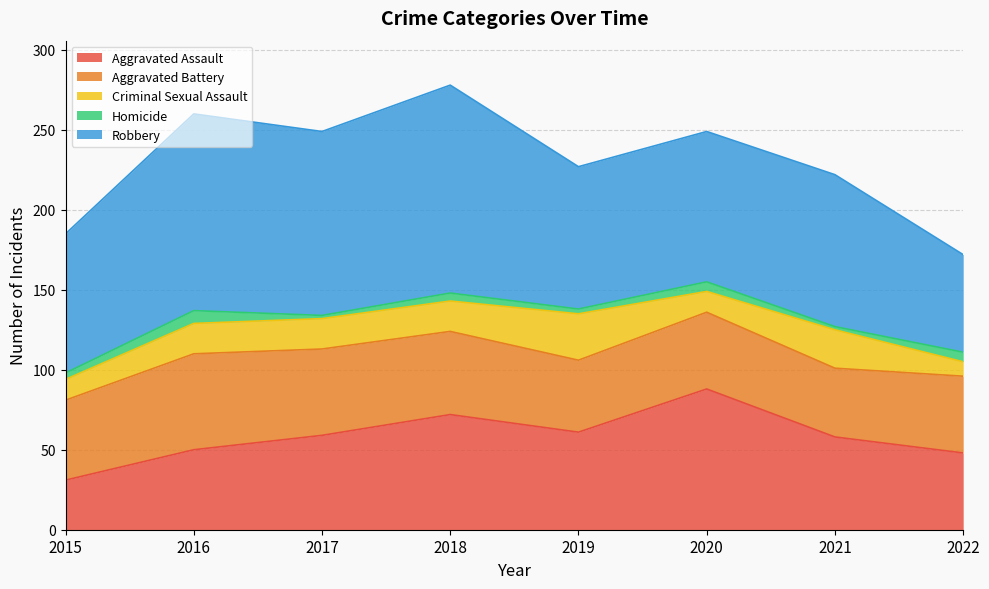

What is the sum of the Robbery values at 2015 and 2021?

182